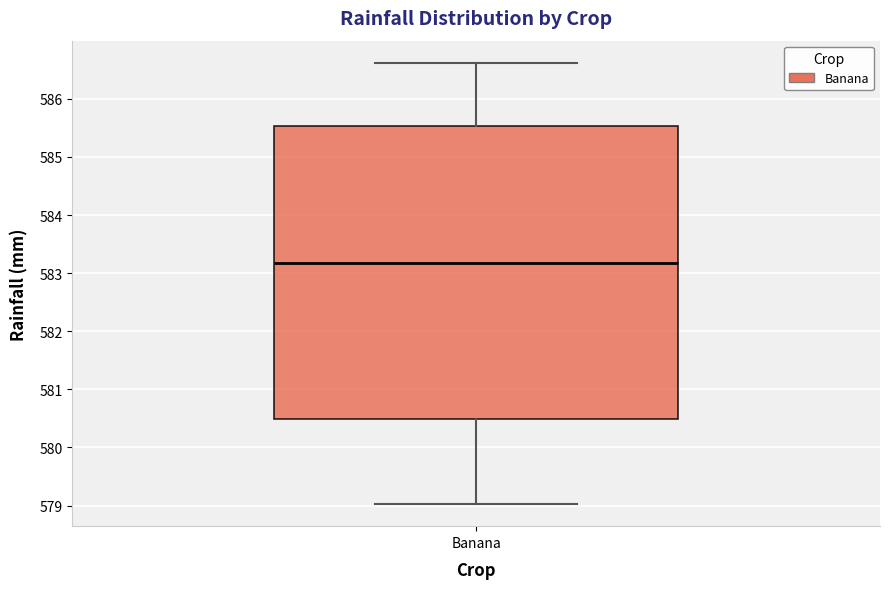

Where does the median line of the box for Banana sit on the y-axis? The values are not printed on the chart, so give them approximately, as read against the axis.

583.2